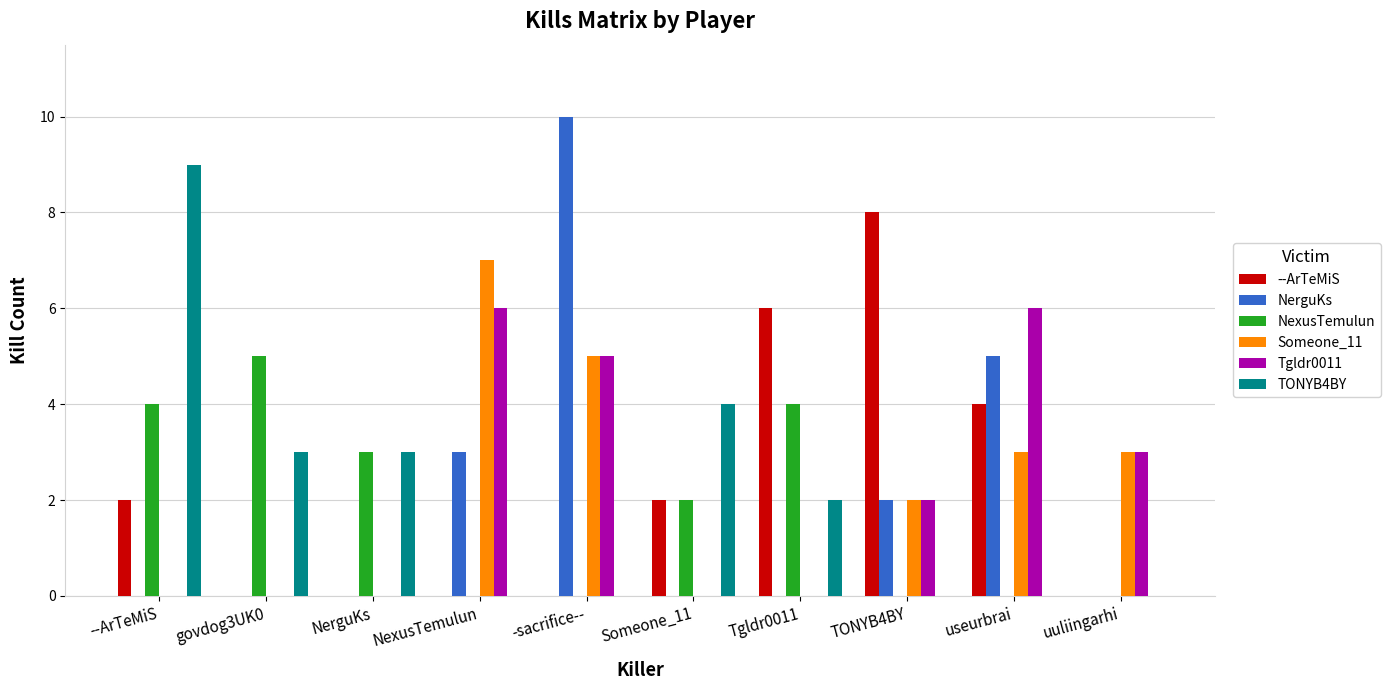

At which category is the sum across all series the highest?

-sacrifice--